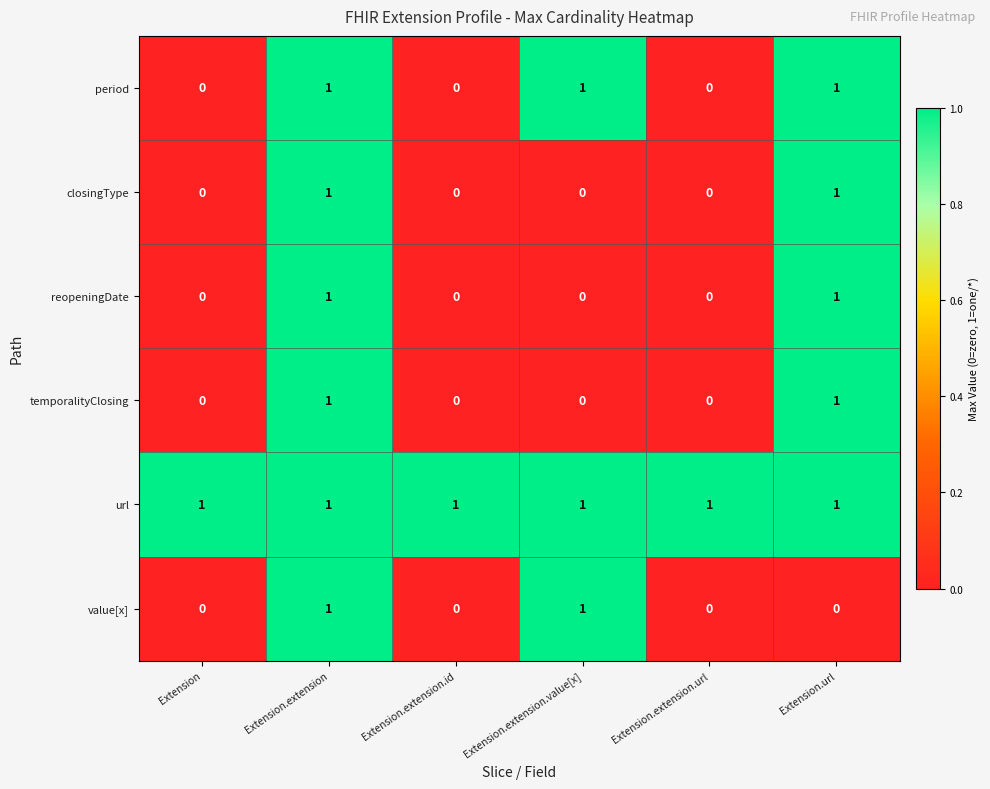

Count the value[x] values in the range 0 to 1.

6